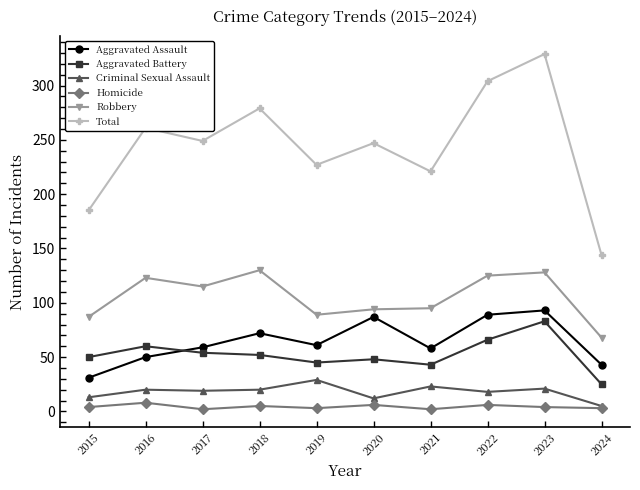

At which category is the sum across all series the highest?

2023